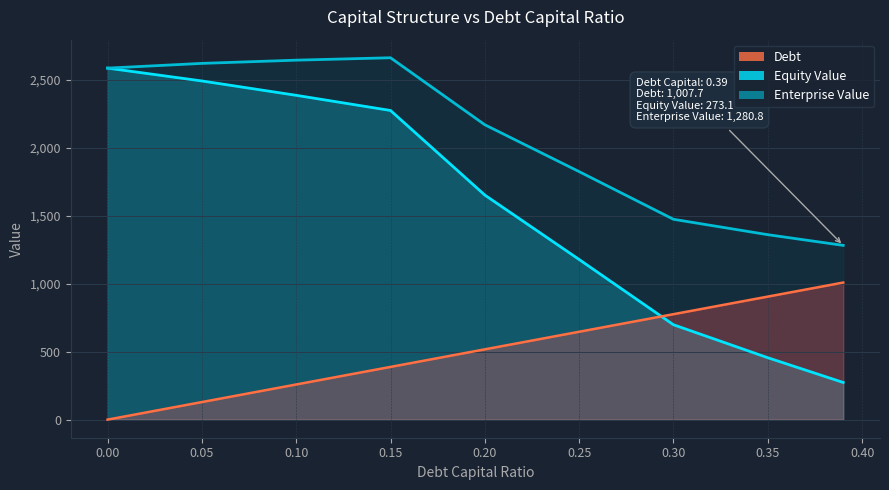

Read the debt_capital value at 0.05.

129.2